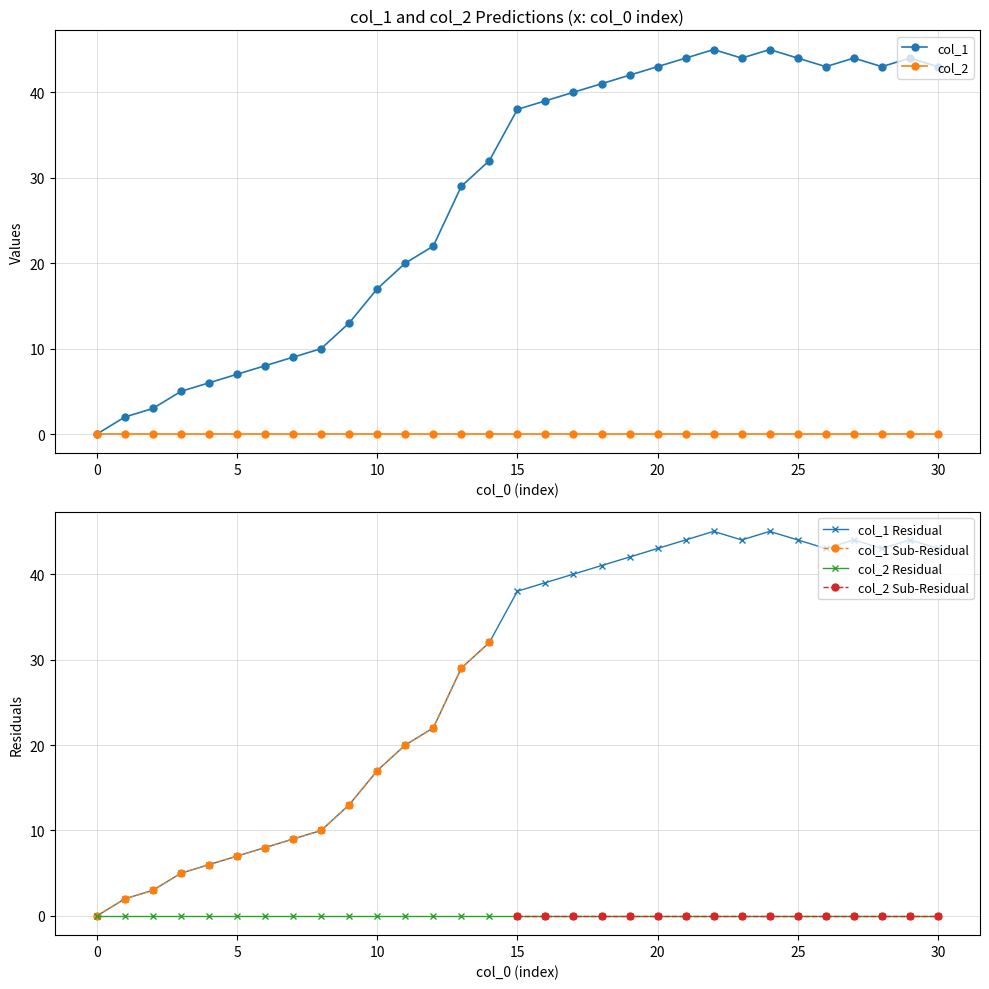

At which category does the data reach its first local valley?

23